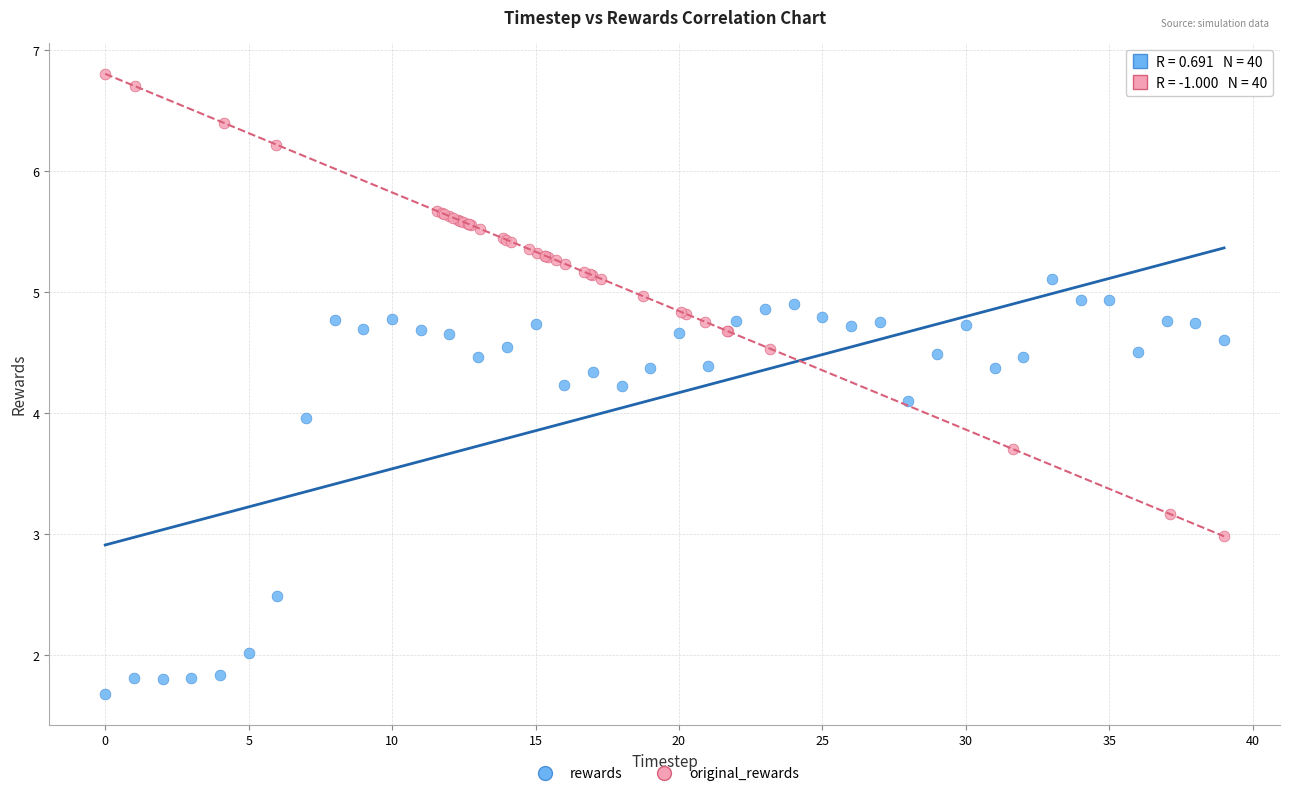

Which series reaches the minimum Y coordinate?

rewards